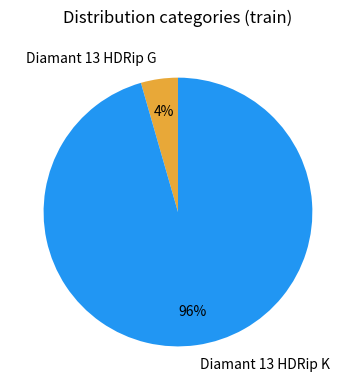

How many slices are in this pie chart?

2